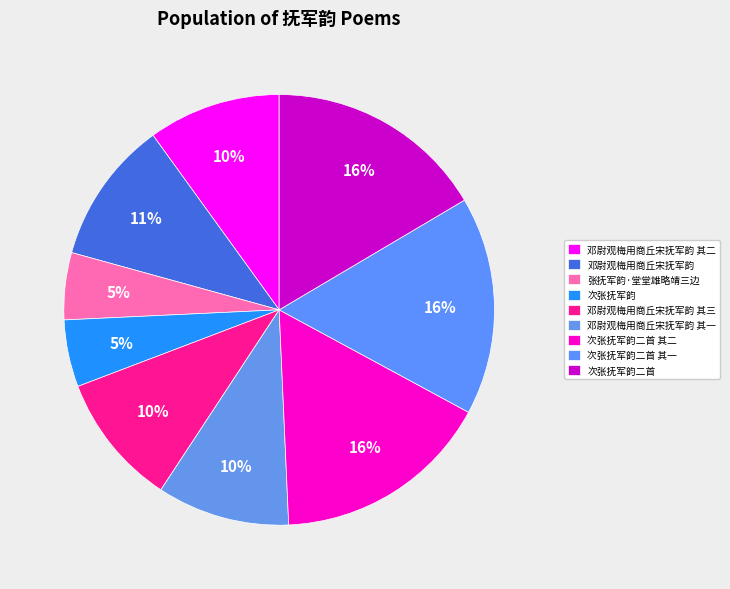

Count the number of slices in the pie.

9